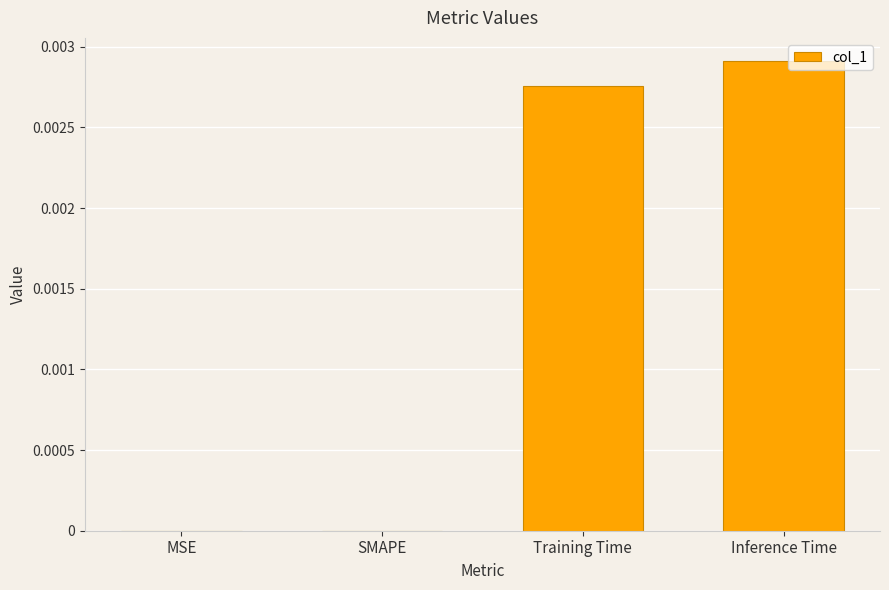

Are the bars horizontal?

No